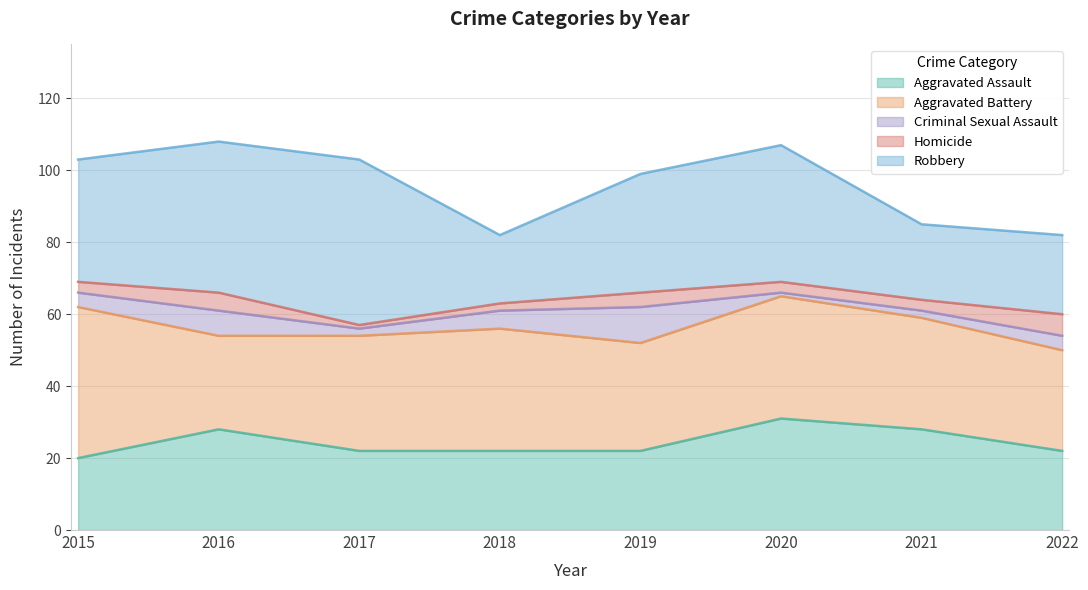

True or false: Robbery and Criminal Sexual Assault intersect in this chart.

False